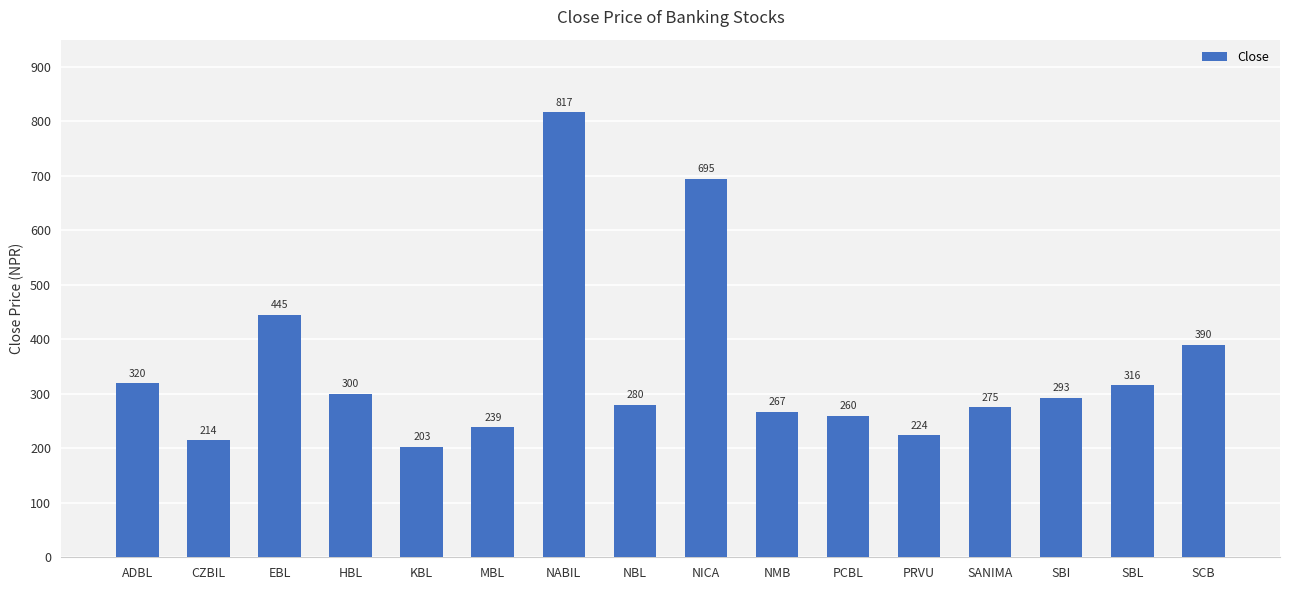

Where is the data nearest to the value 510?

EBL